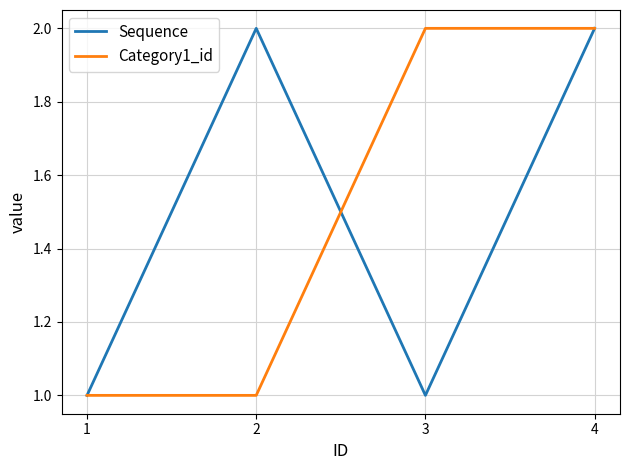

Is the value of Category1_id at 2 greater than the value of Sequence at 4?

No